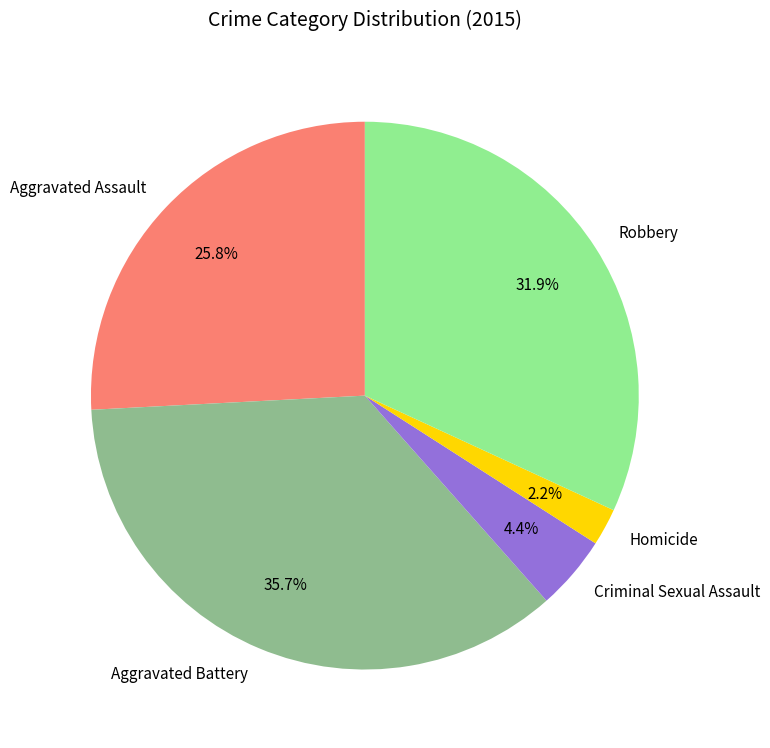

Between Aggravated Battery and Robbery, which is larger?

Aggravated Battery